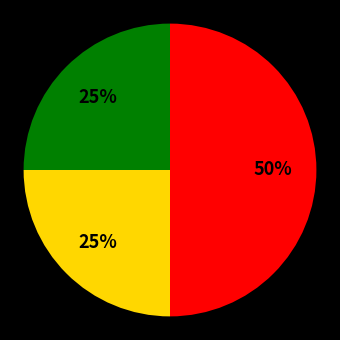

To the nearest percent, what is the average slice percentage?

33%